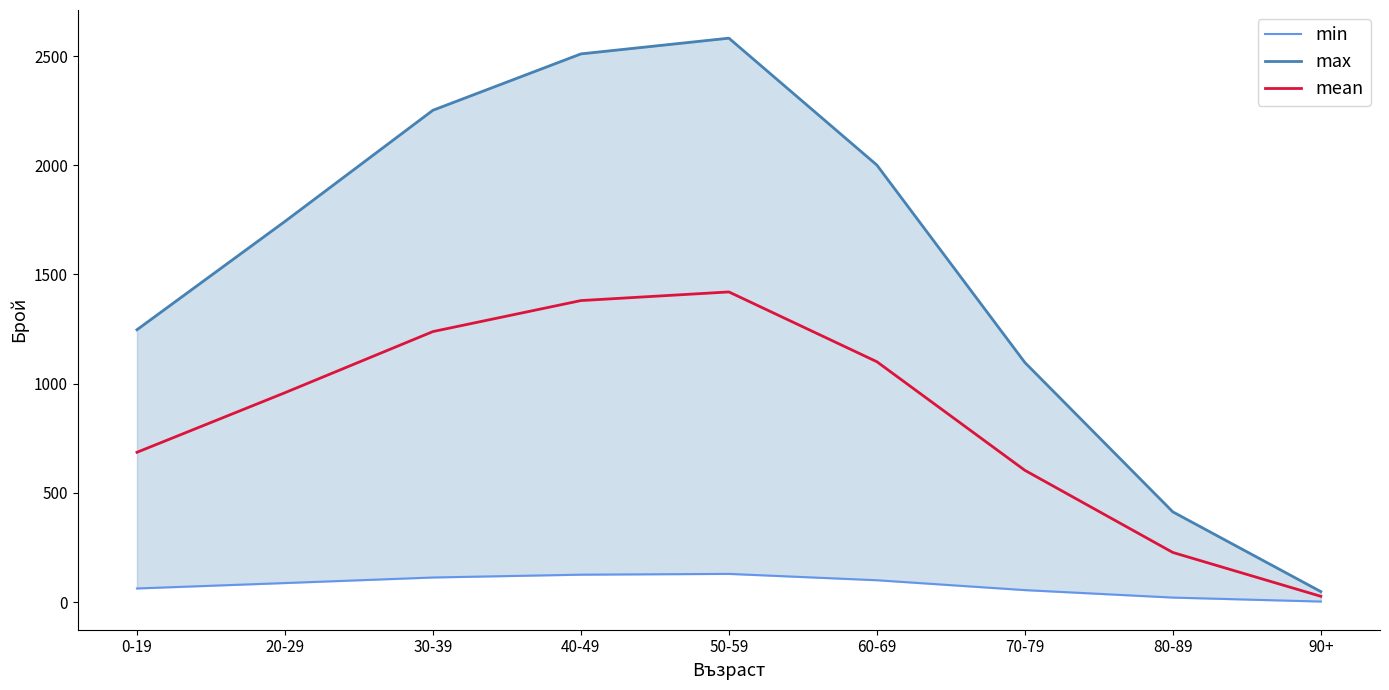

Between 0-19 and 20-29, which series saw the biggest shift?

max